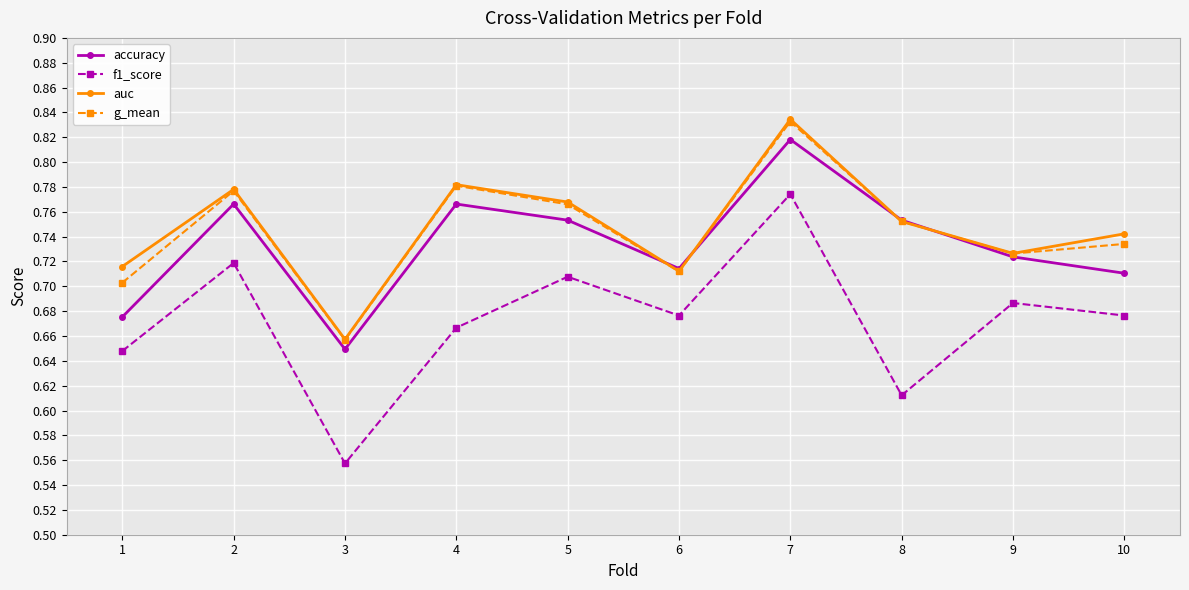

At which category is the sum across all series the highest?

7